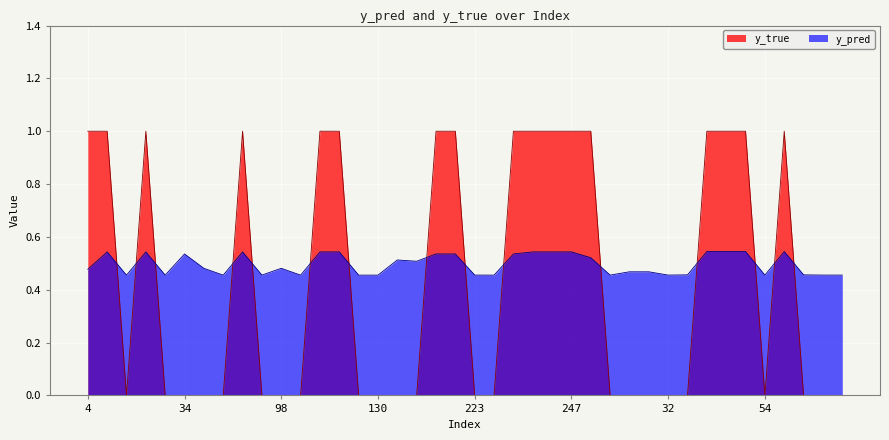

Is it true that y_pred equals 0.9 at 245?

False